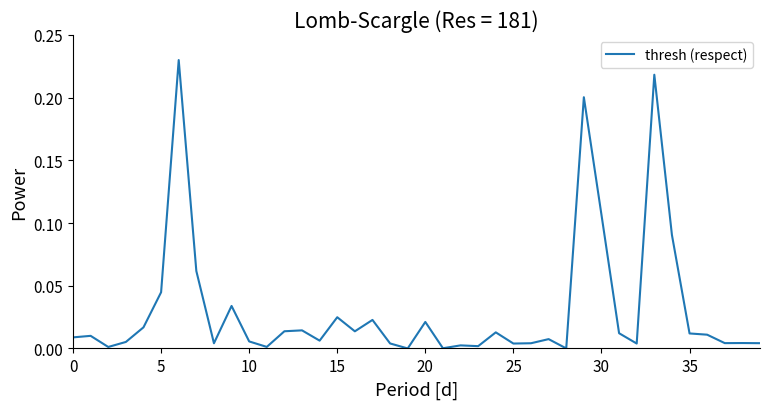

At which category does the chart reach its minimum across all series?

19